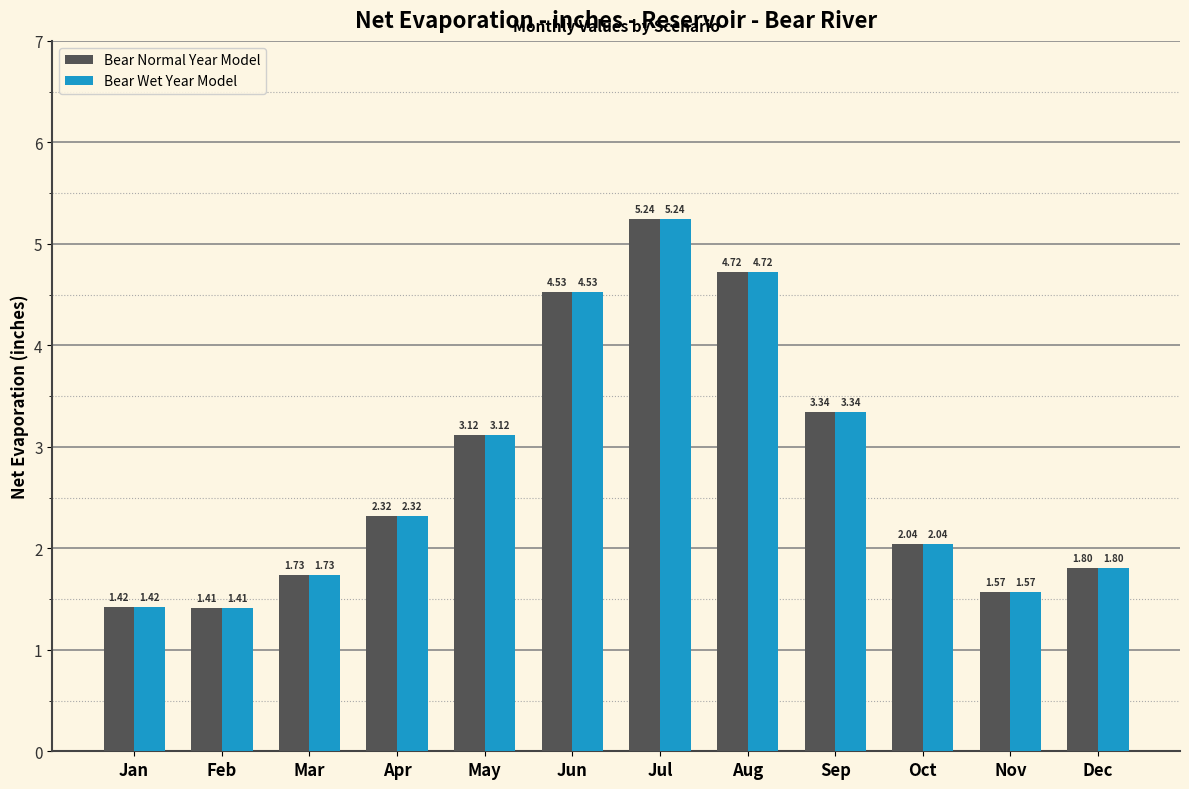

Rank the categories by Bear Wet Year Model value from lowest to highest.

Feb, Jan, Nov, Mar, Dec, Oct, Apr, May, Sep, Jun, Aug, Jul